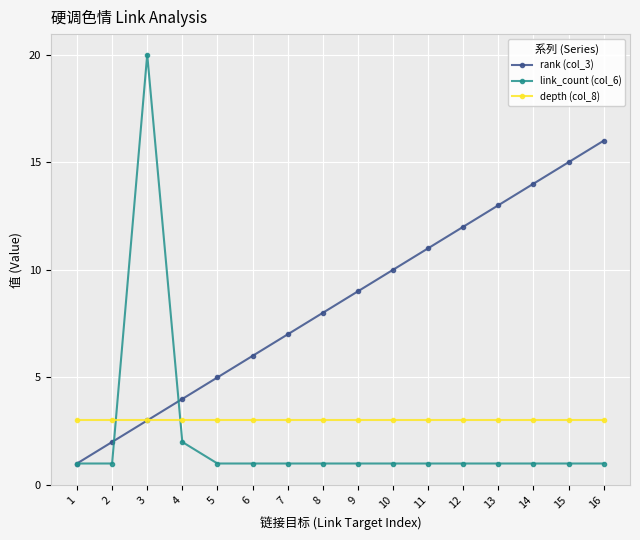

What is the greatest value displayed?

20